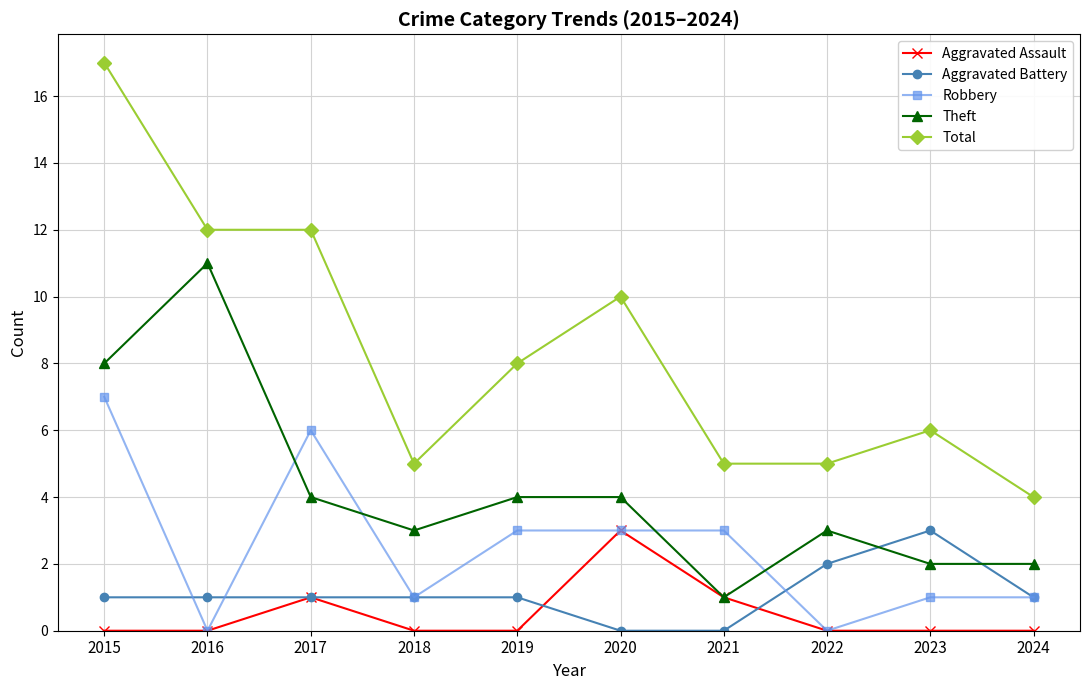

Which series has the largest total across all categories?

Total